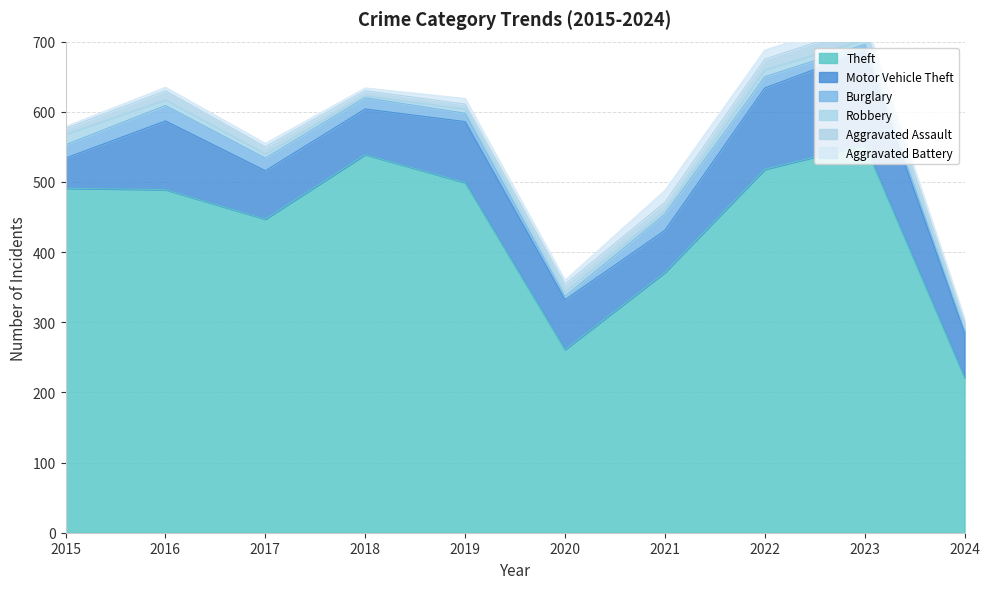

How many interior local peaks does the Aggravated Battery series have?

2